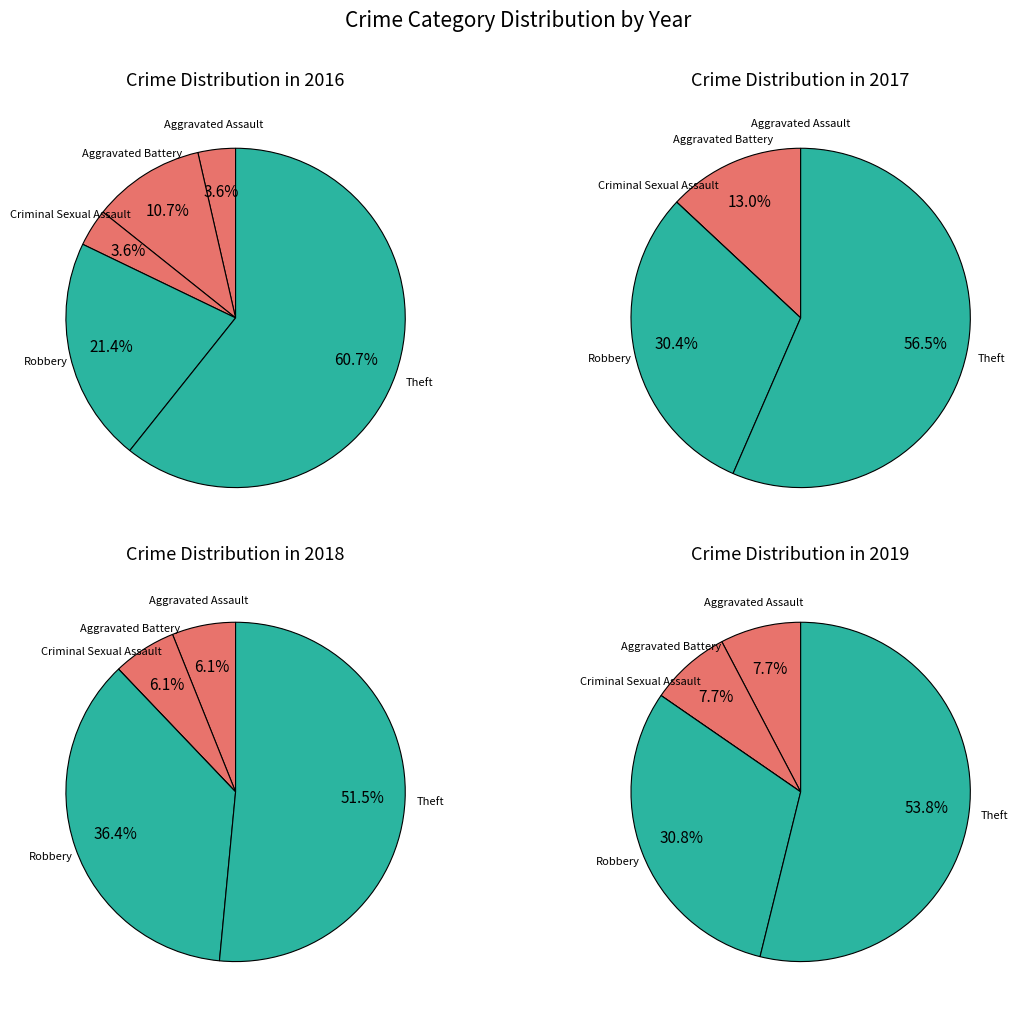

To the nearest percent, what is the combined percentage of Aggravated Battery and Theft?

69%